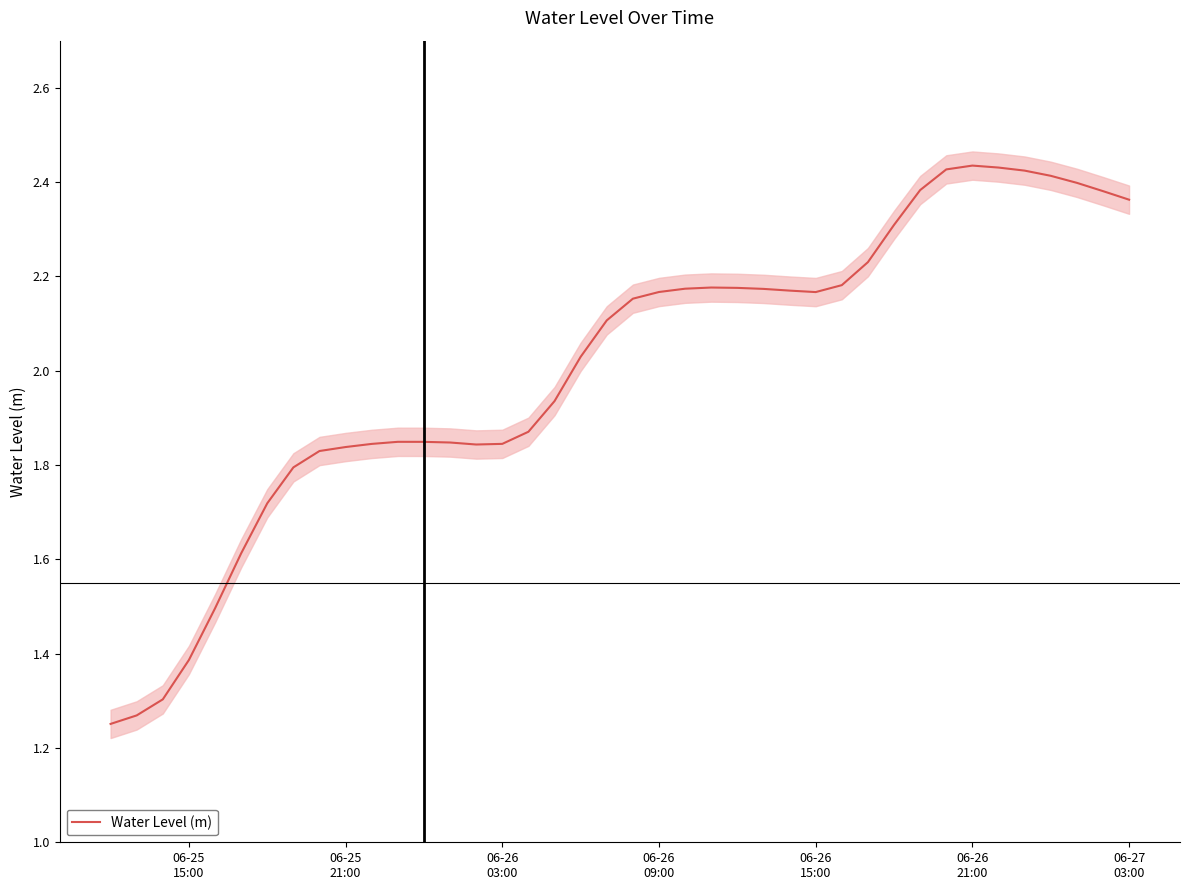

What is the value of the 27th point from the left?

2.2